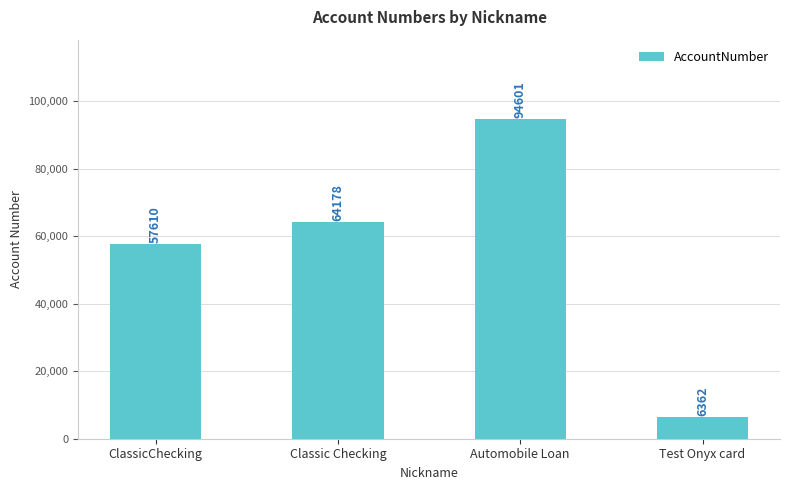

What is the greatest value displayed?

94601